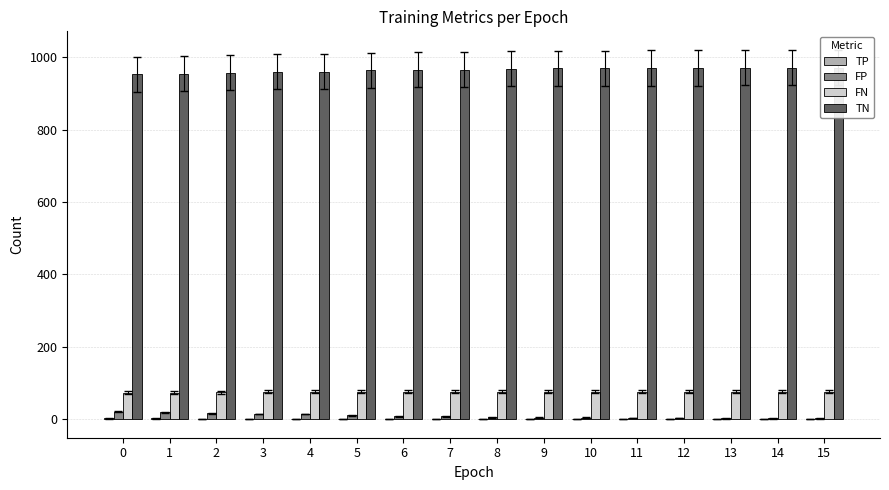

Are the bars horizontal?

No